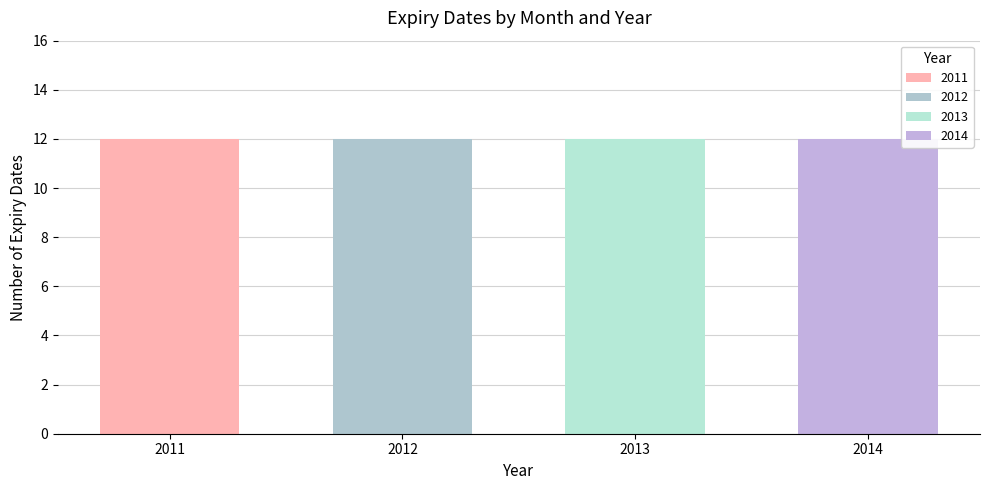

Which series has the widest spread of values?

2011